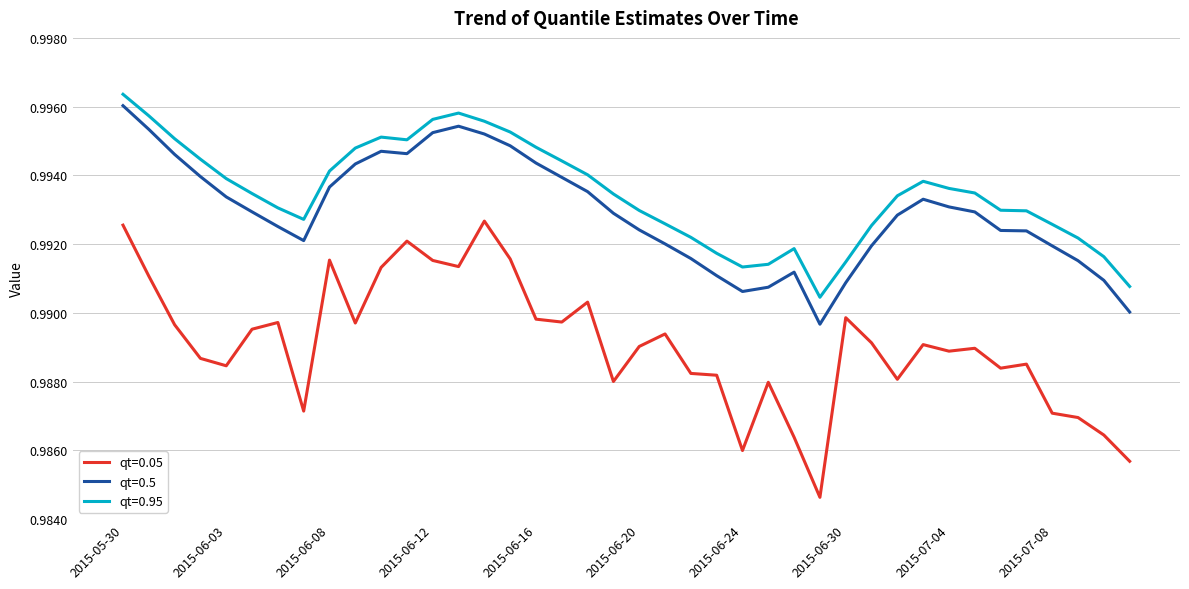

Which series has the widest spread of values?

qt=0.05